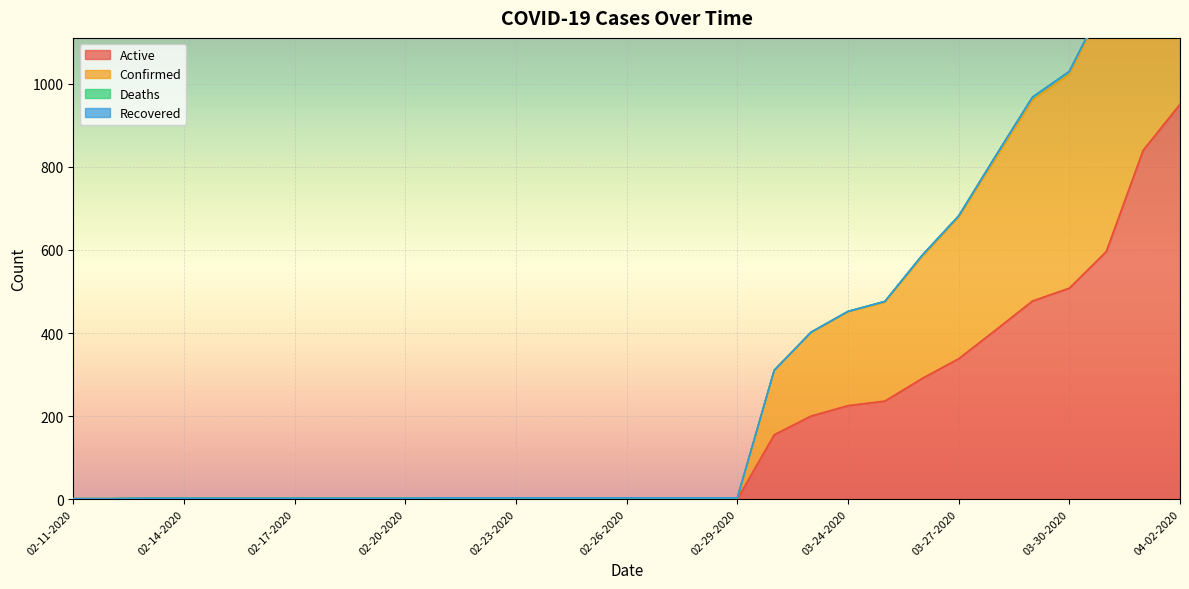

Is it true that Active equals 1665 at 04-02-2020?

False